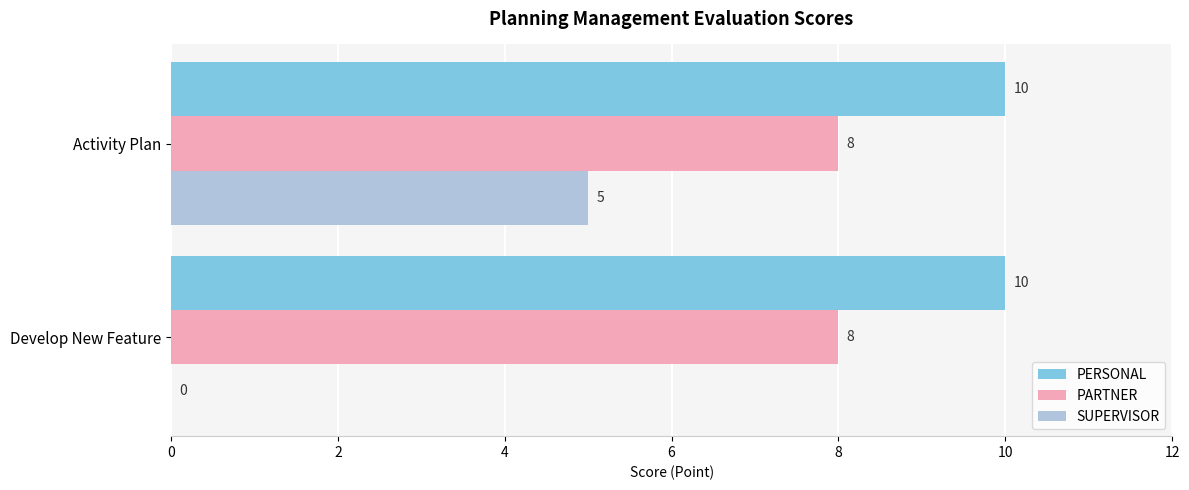

What is the sum of all PERSONAL values?

20